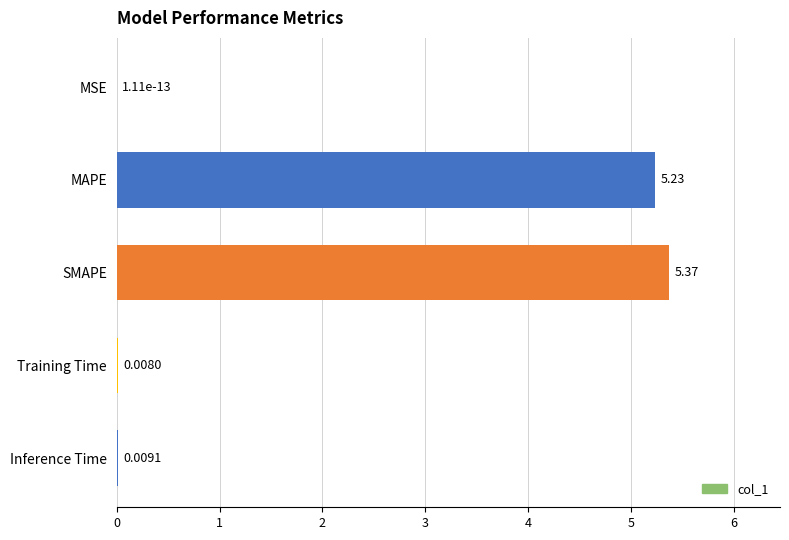

Are the bars horizontal?

Yes